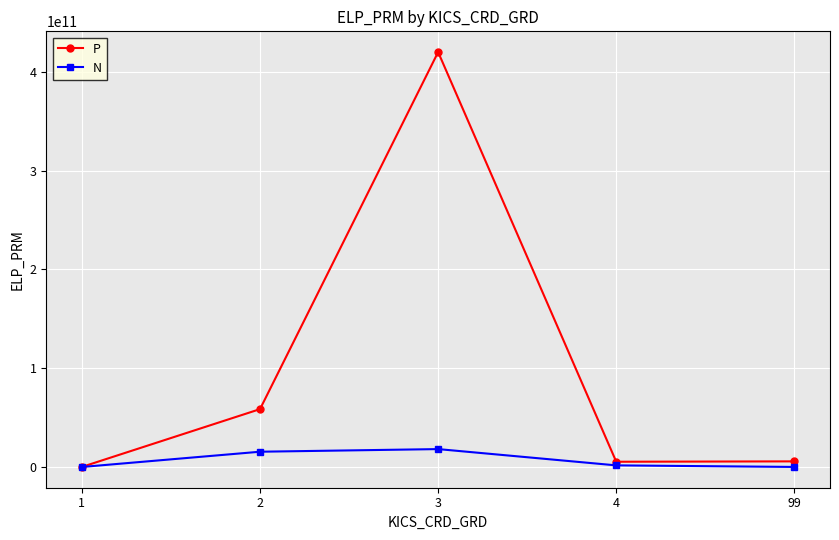

What is the average value of the N series?

7041217658